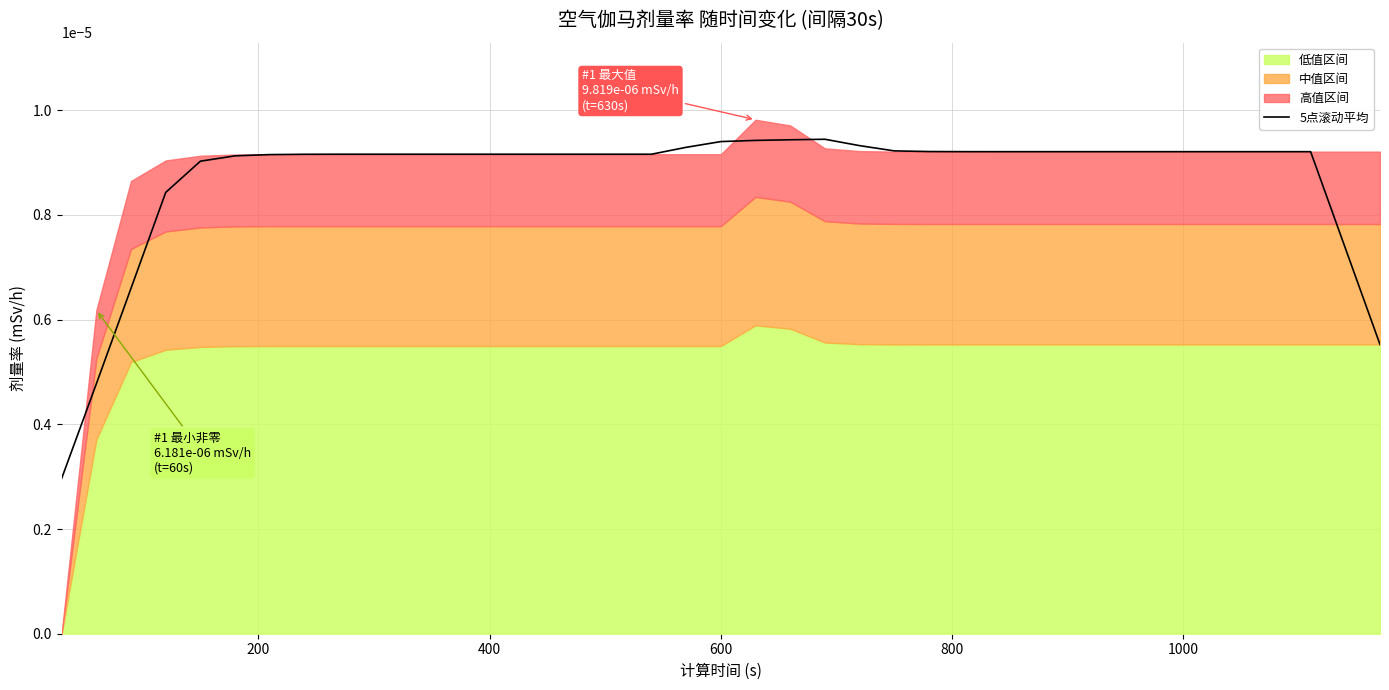

How many values are between 0 and 1?

39